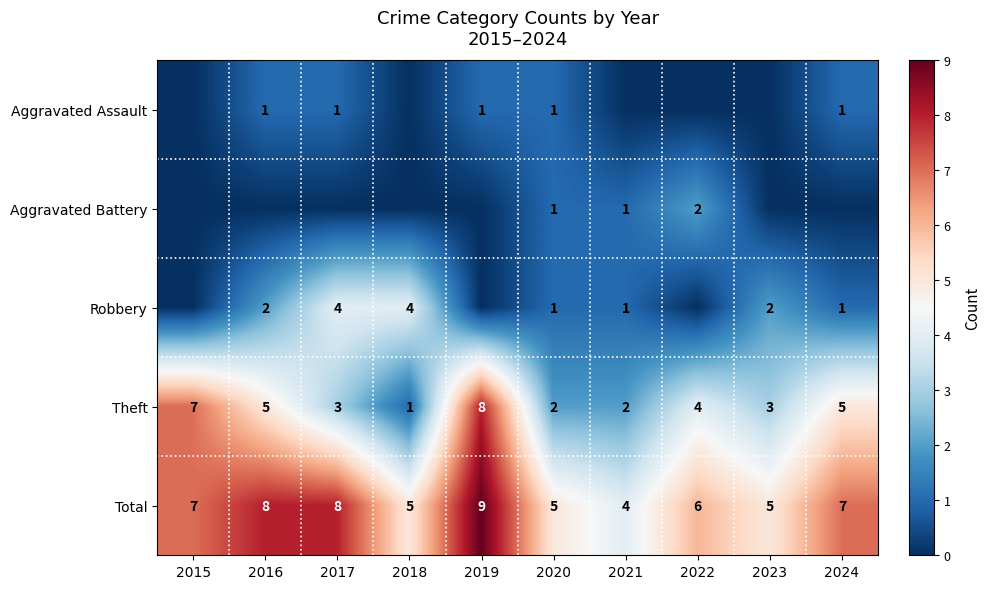

What is the sum of the Theft values at 2024 and 2022?

9